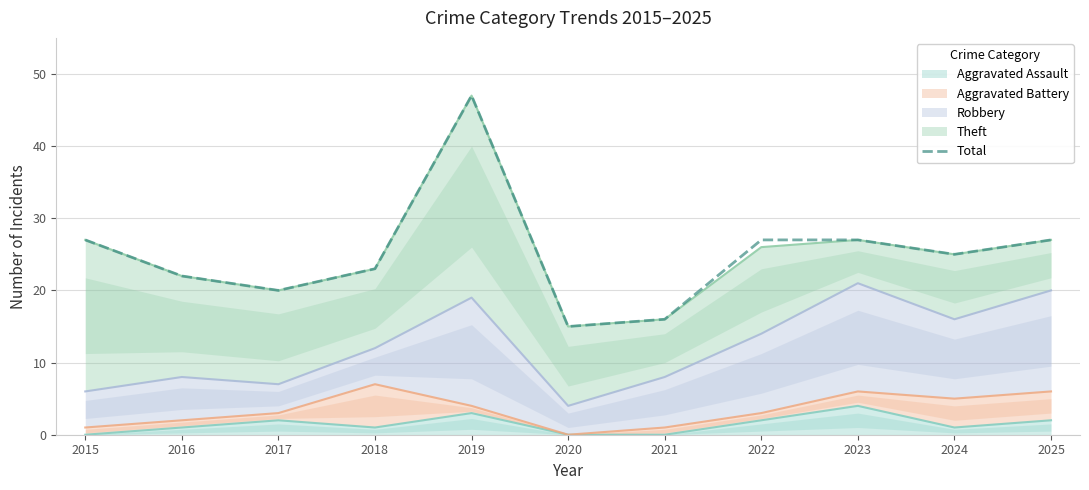

What is the average value?

25